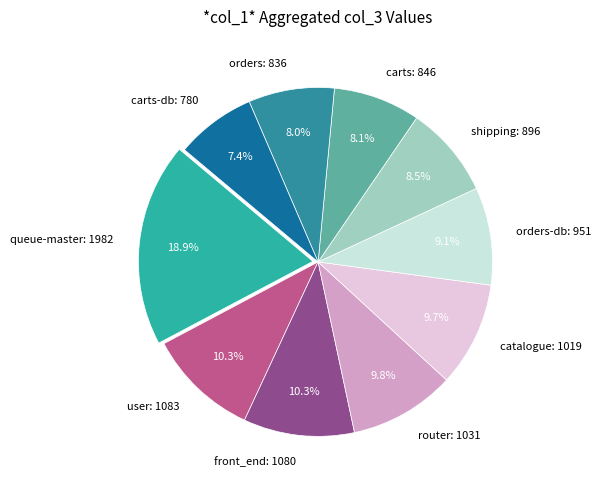

Is front_end: 1080 the majority of the pie?

No